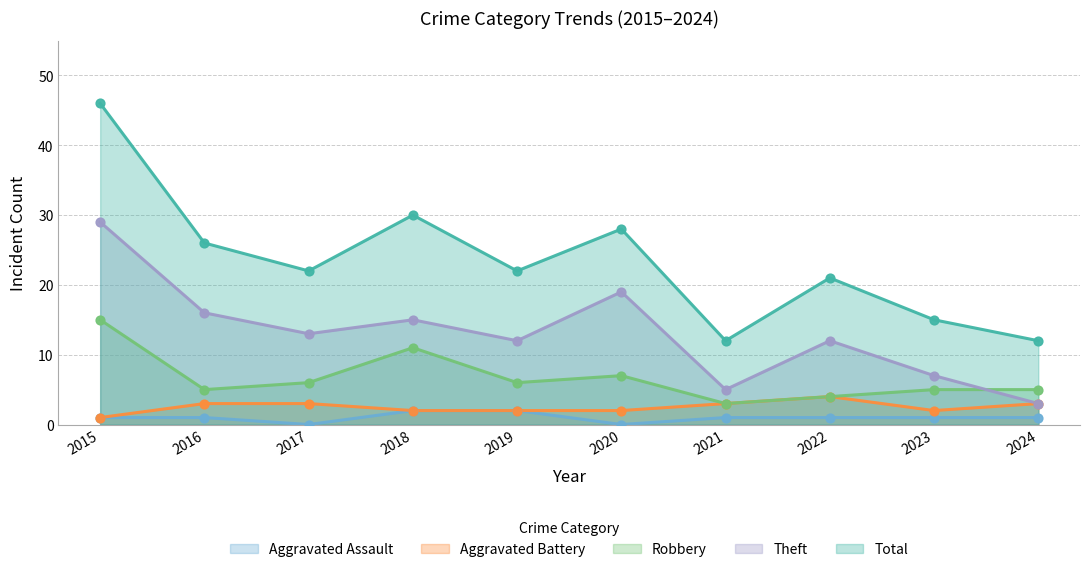

Which series contains the highest Y value?

Total